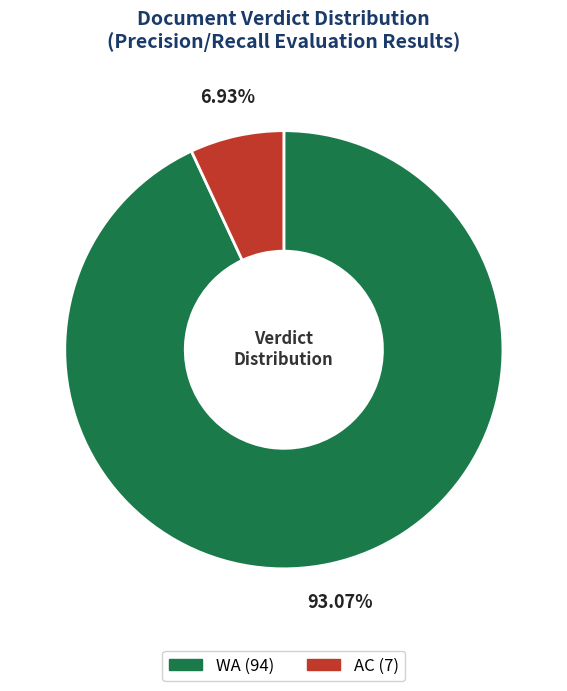

To the nearest percent, what percentage of the pie is WA?

93%